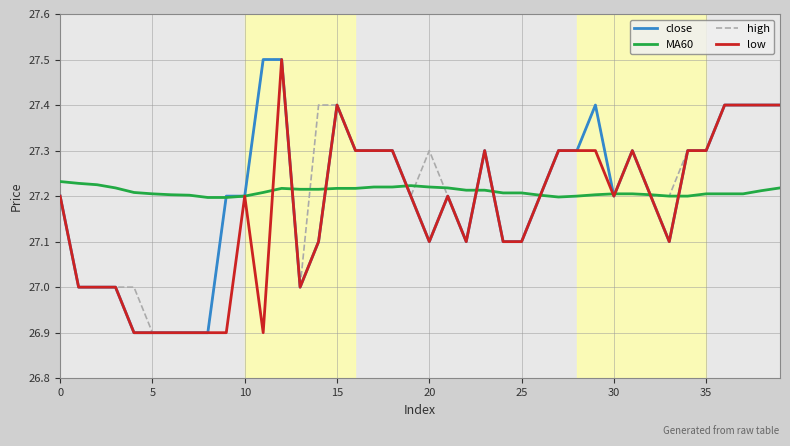

What is the greatest value displayed?

27.5